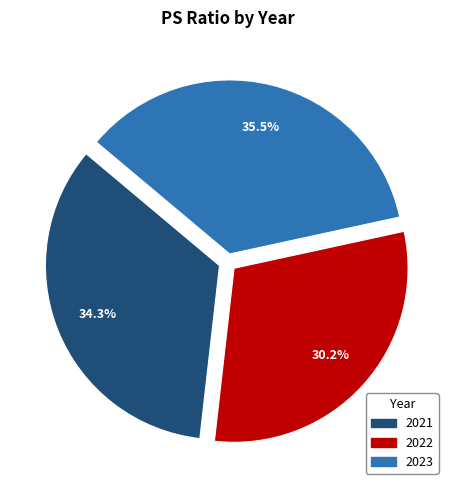

Rank the categories by value from highest to lowest.

2023, 2021, 2022